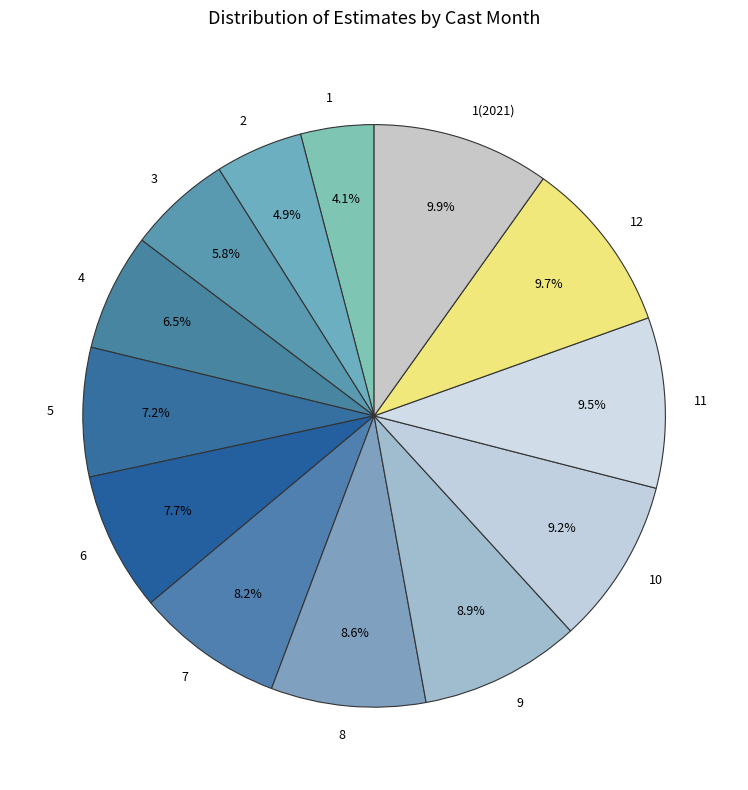

Does 6 account for over 50% of the chart?

No